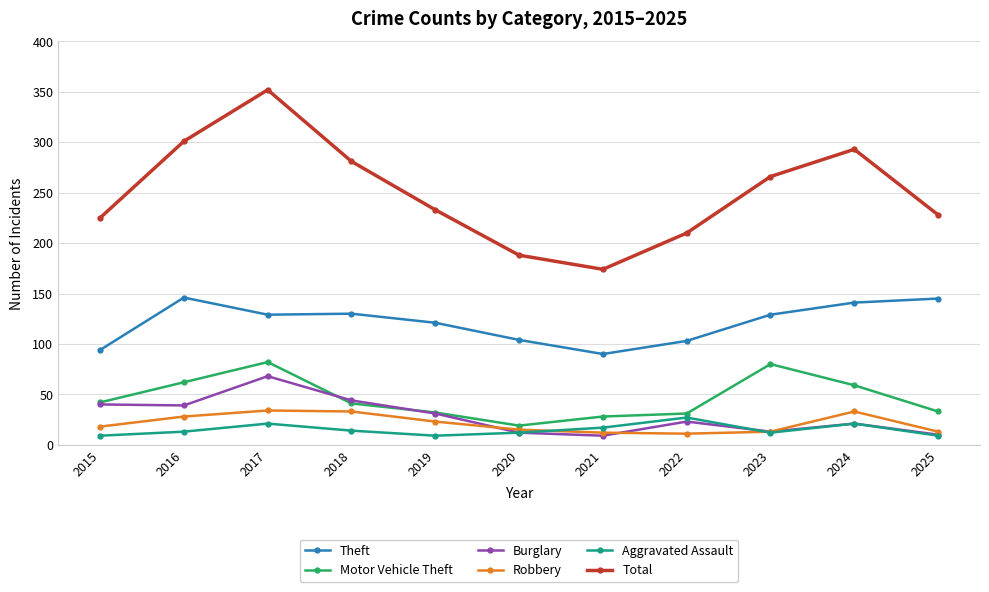

What is the difference between the Aggravated Assault values at 2016 and 2021?

4